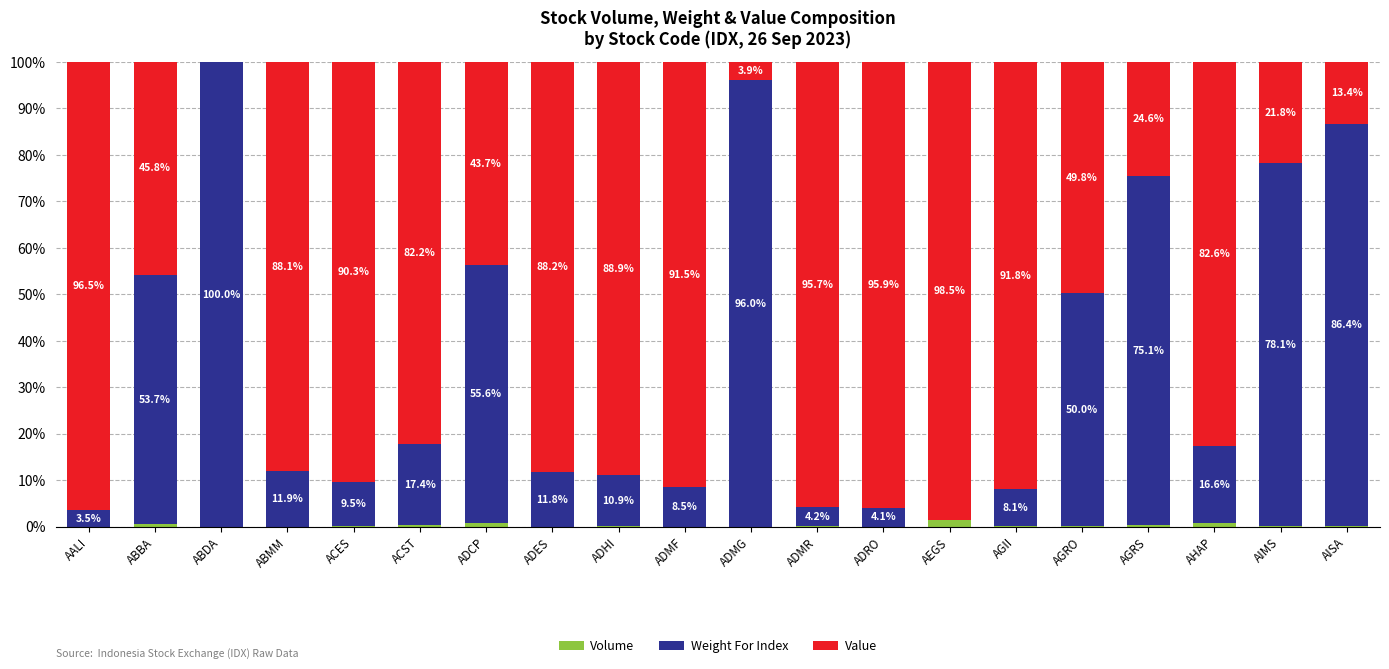

What is the total value across all series at AALI?

100.0